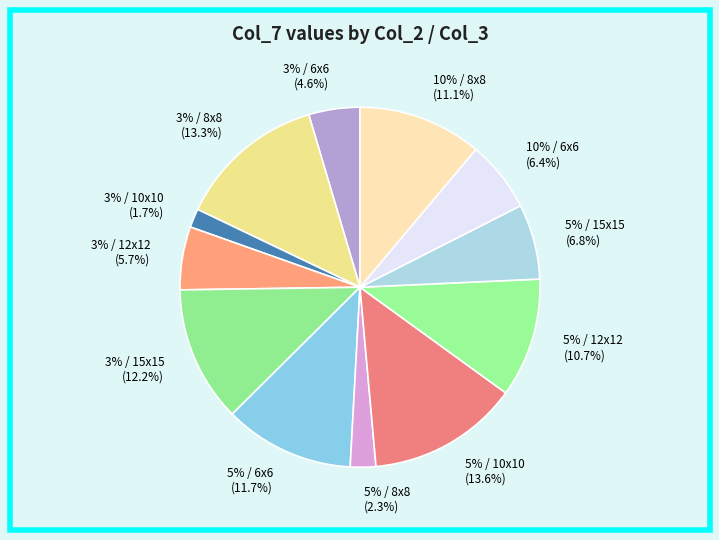

Does 3% / 10x10 account for over 50% of the chart?

No